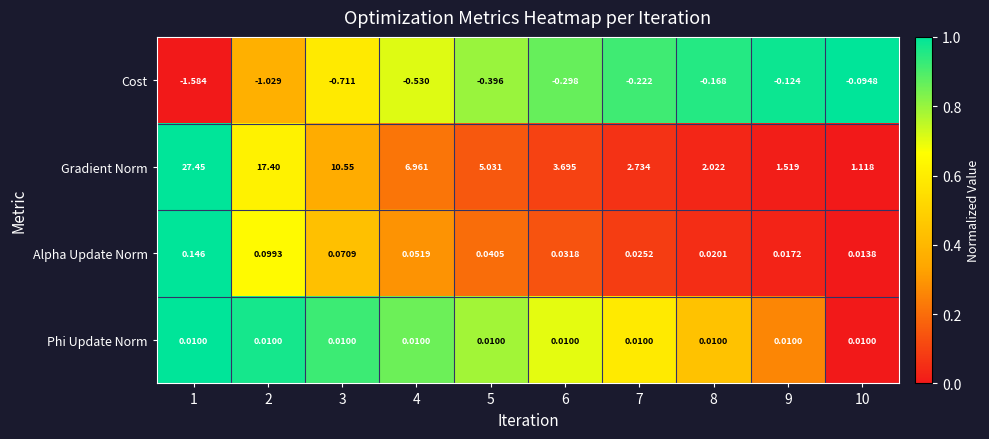

At 10, list the series in order from smallest to largest.

Cost, Phi Update Norm, Alpha Update Norm, Gradient Norm